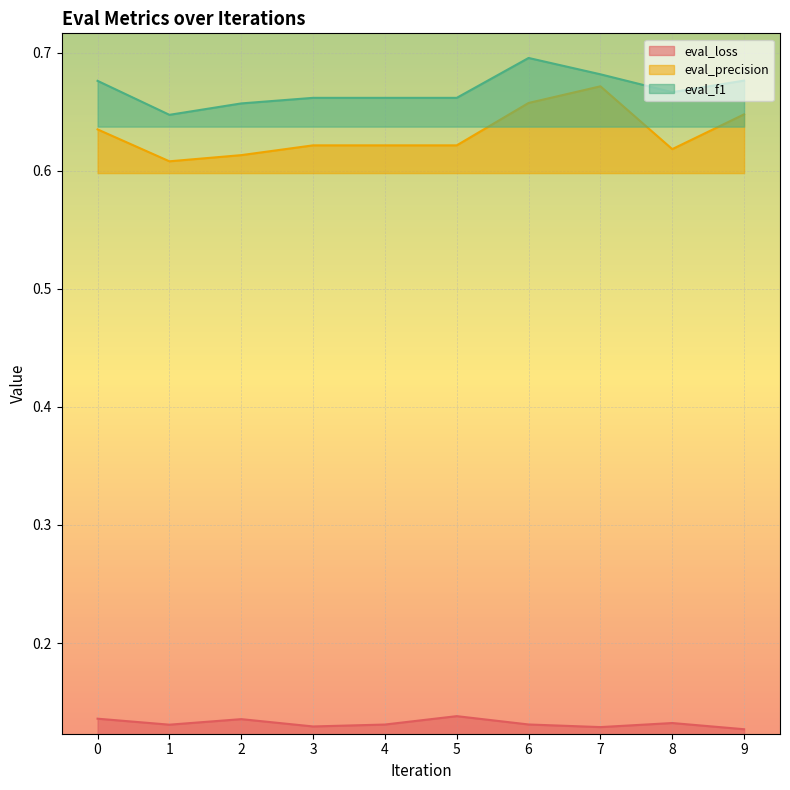

Which series changed the most between 5 and 6?

eval_precision